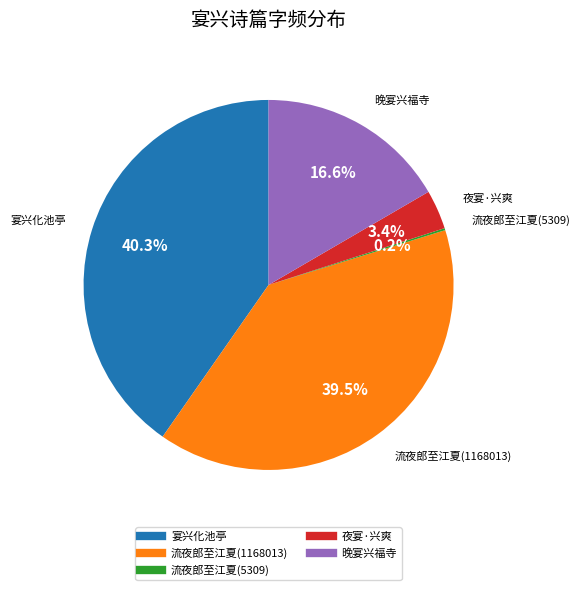

Is there any slice that represents more than half of the pie?

No